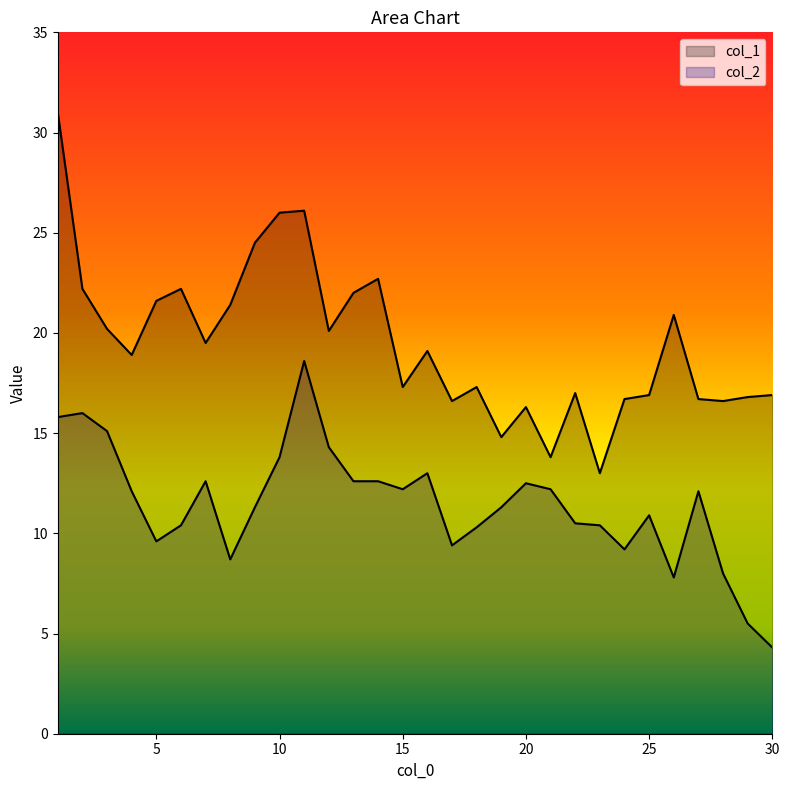

The value of col_2 at 19 is 11.3. True or false?

True